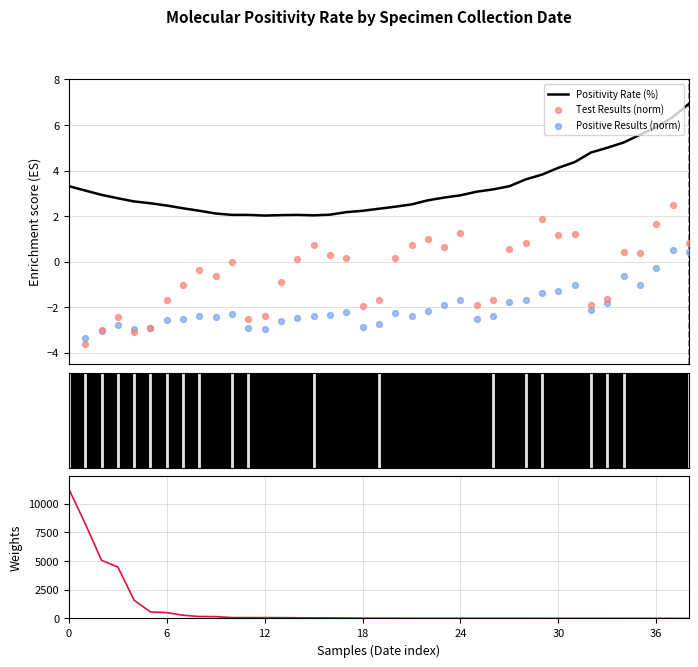

What is the lowest value of the Positivity Rate (%) series?

2.0